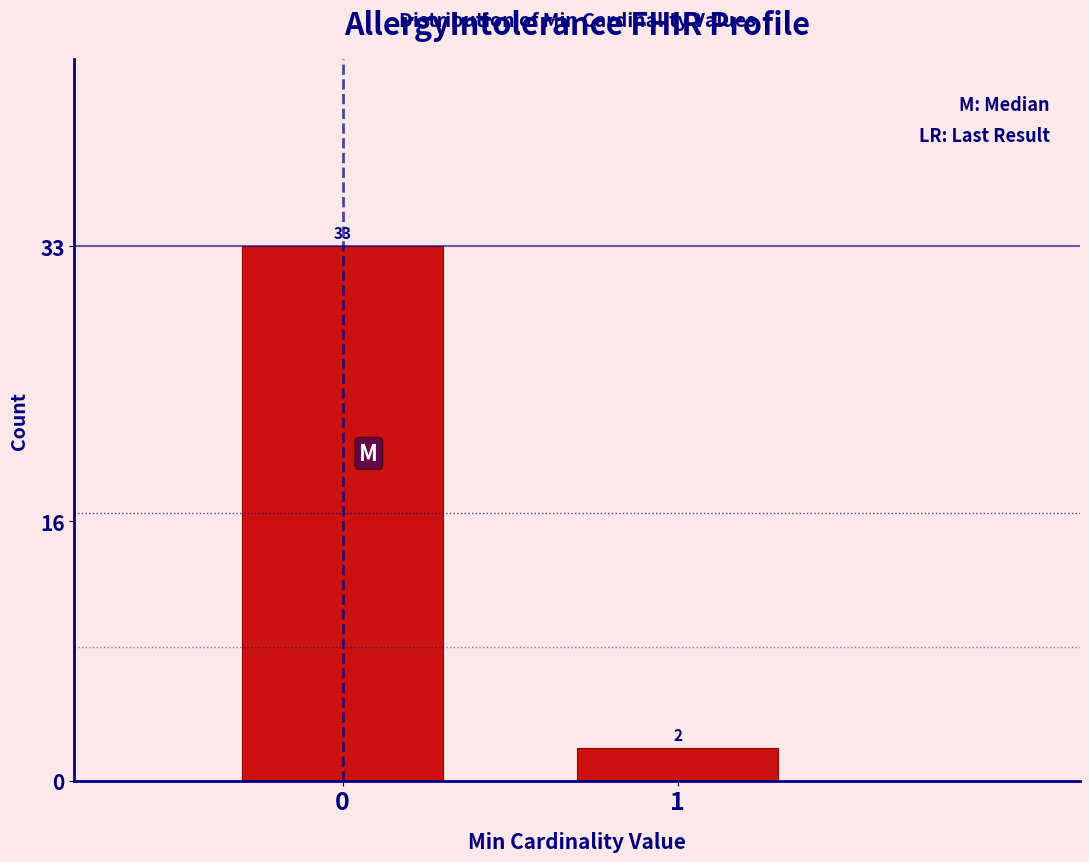

Reading left to right, what are all the values shown in this chart?

0=33	1=2